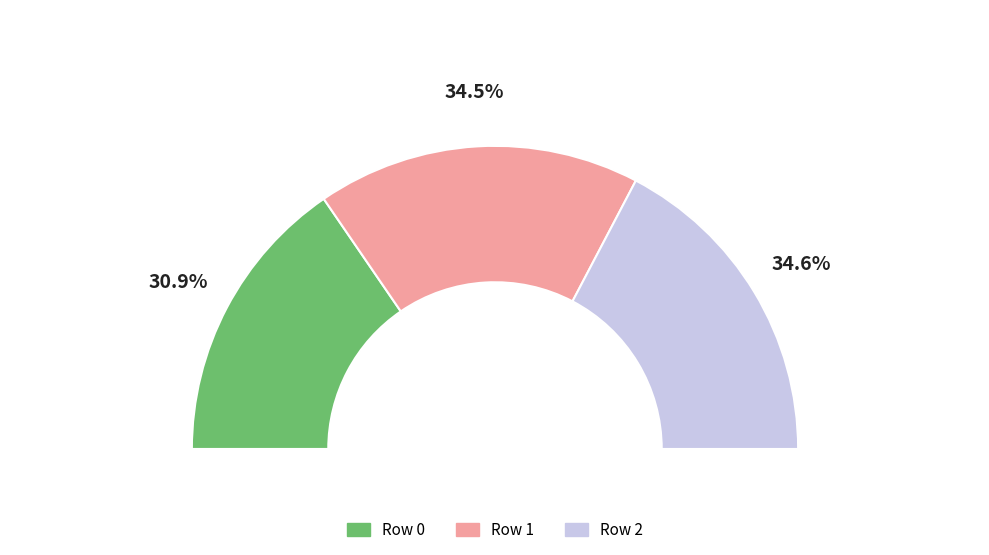

How much of the chart is everything except Row 1?

65.5%